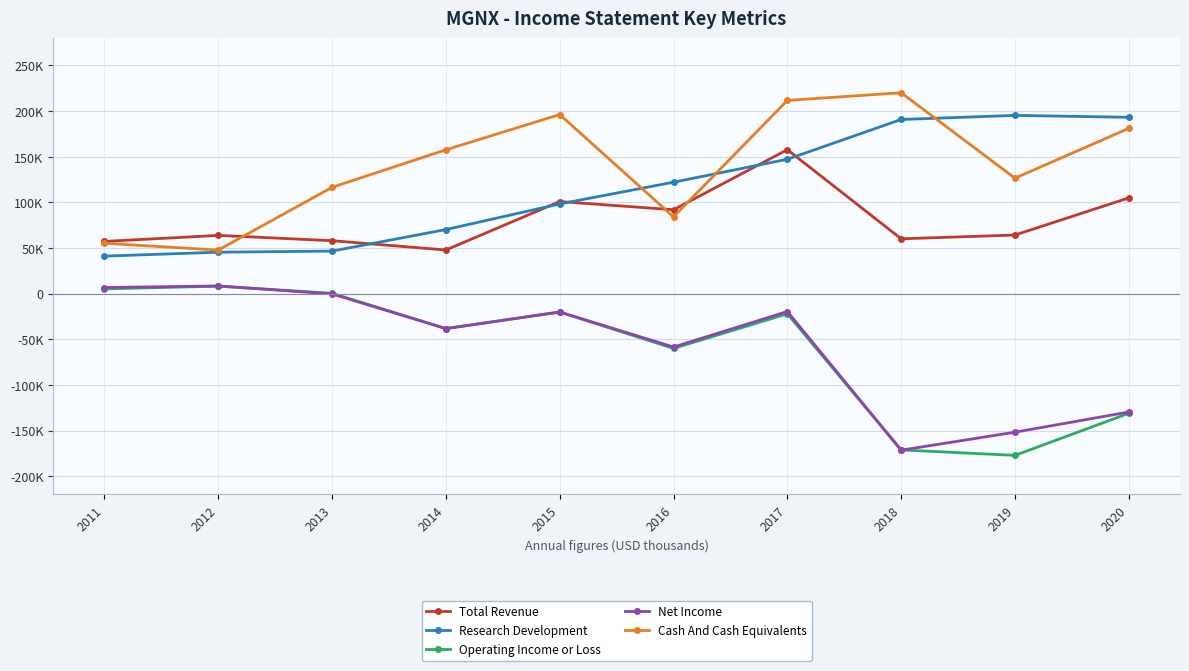

True or false: Operating Income or Loss has more than 2 points higher than both neighbors.

True